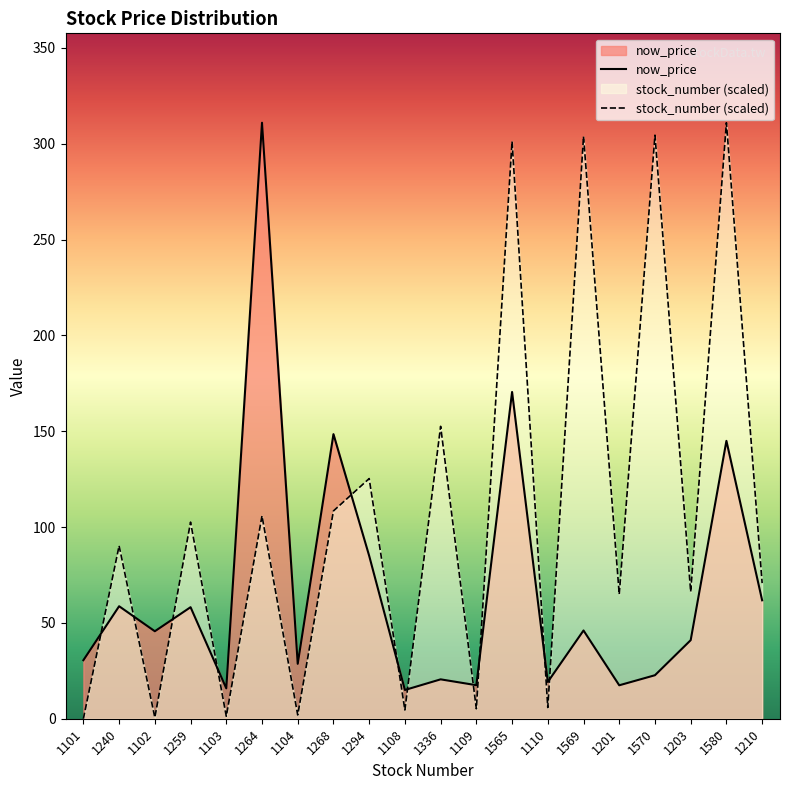

Count the number of data series in this chart.

2